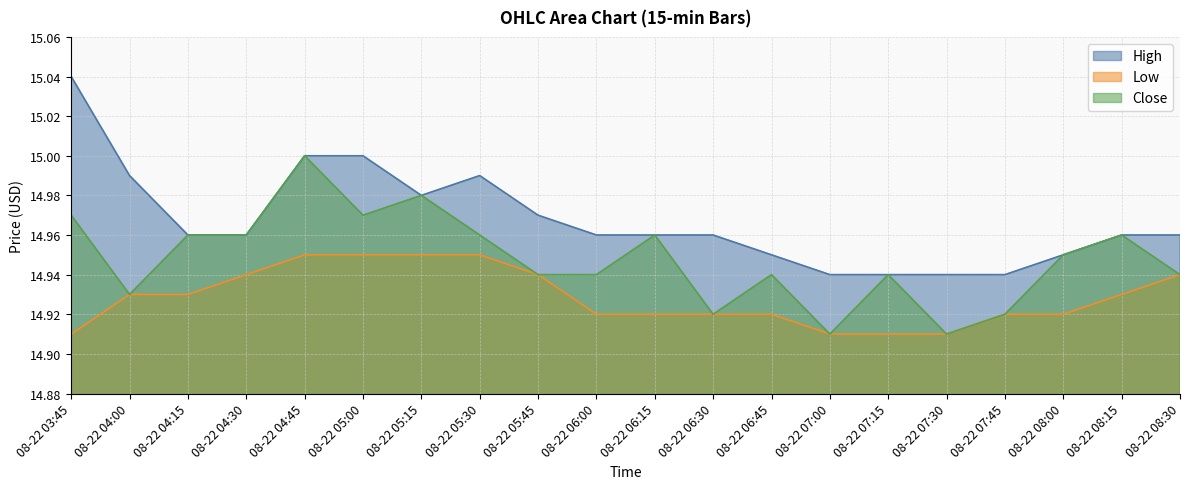

Rank the series by their average value, from highest to lowest.

High, Close, Low